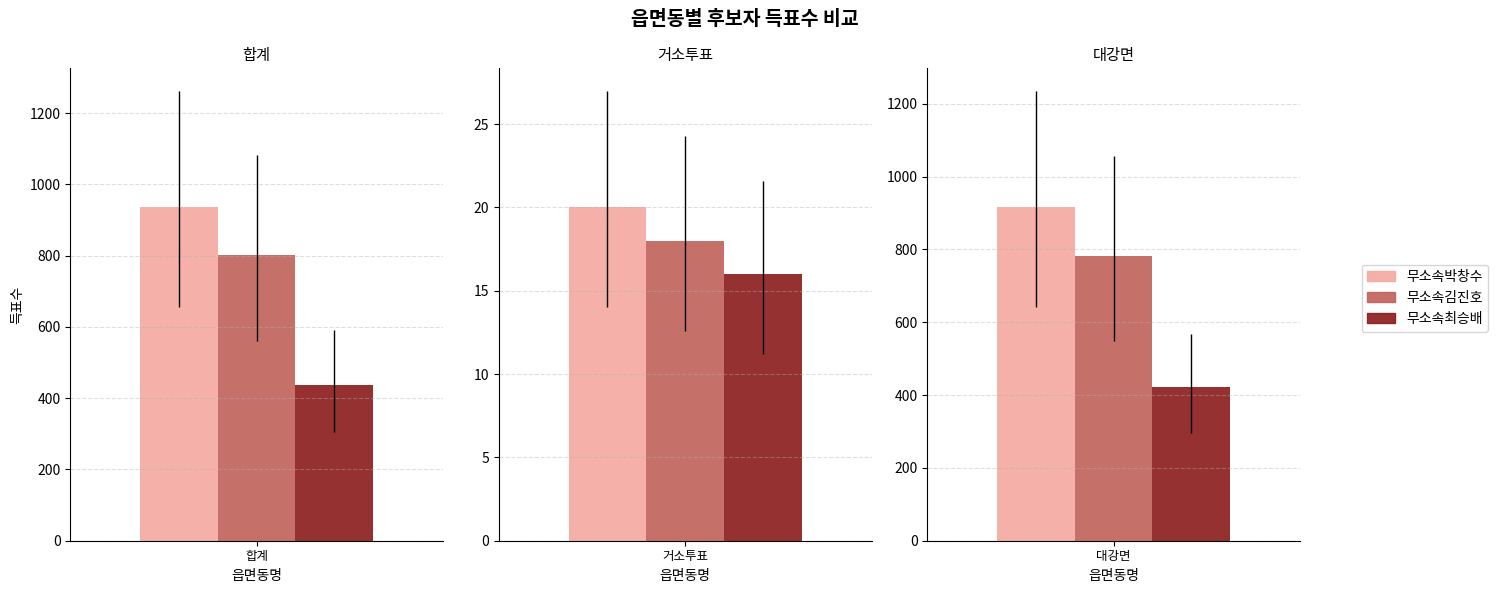

How many bars are there in each group?

3